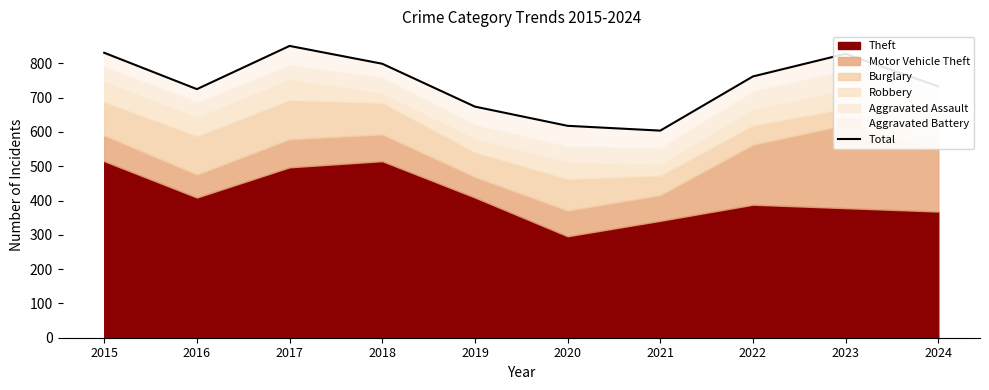

Reading right to left, what are all the values shown in this chart?

733	828	762	604	618	674	799	851	725	831